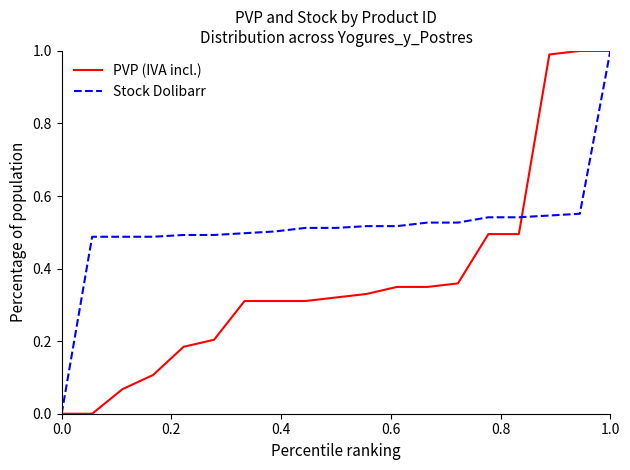

Rank the series by their average value, from lowest to highest.

PVP (IVA incl.), Stock Dolibarr